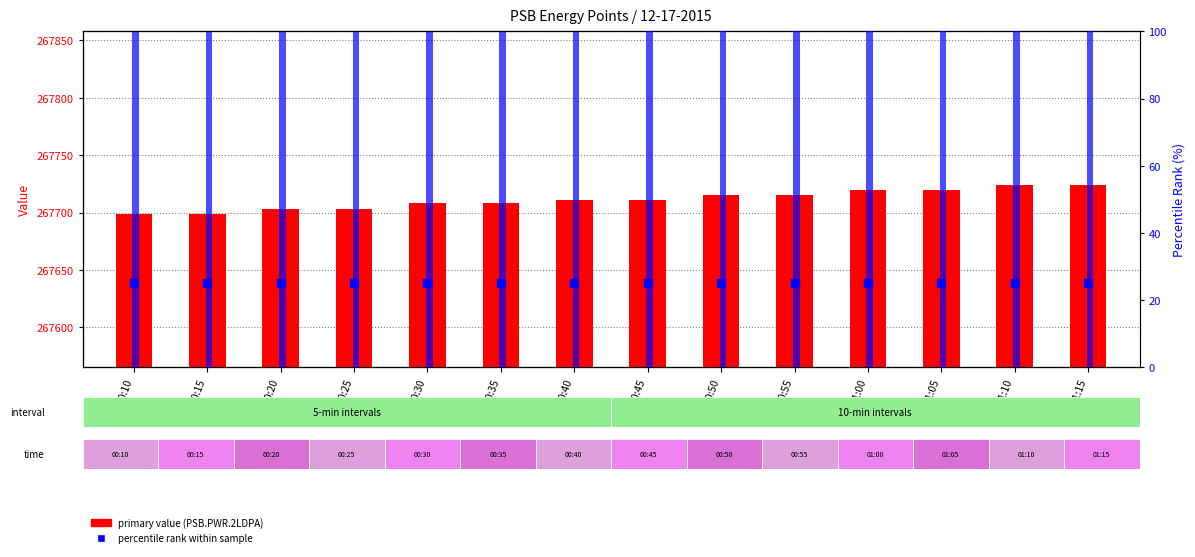

Is the value of PSB.TNG.MTR (scaled) at 00:15 greater than the value of percentile rank within sample at 00:25?

Yes